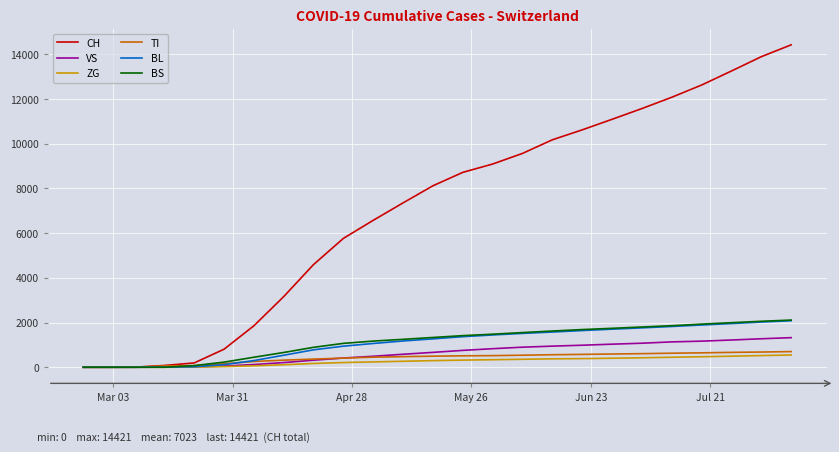

Which series has the largest total across all categories?

CH